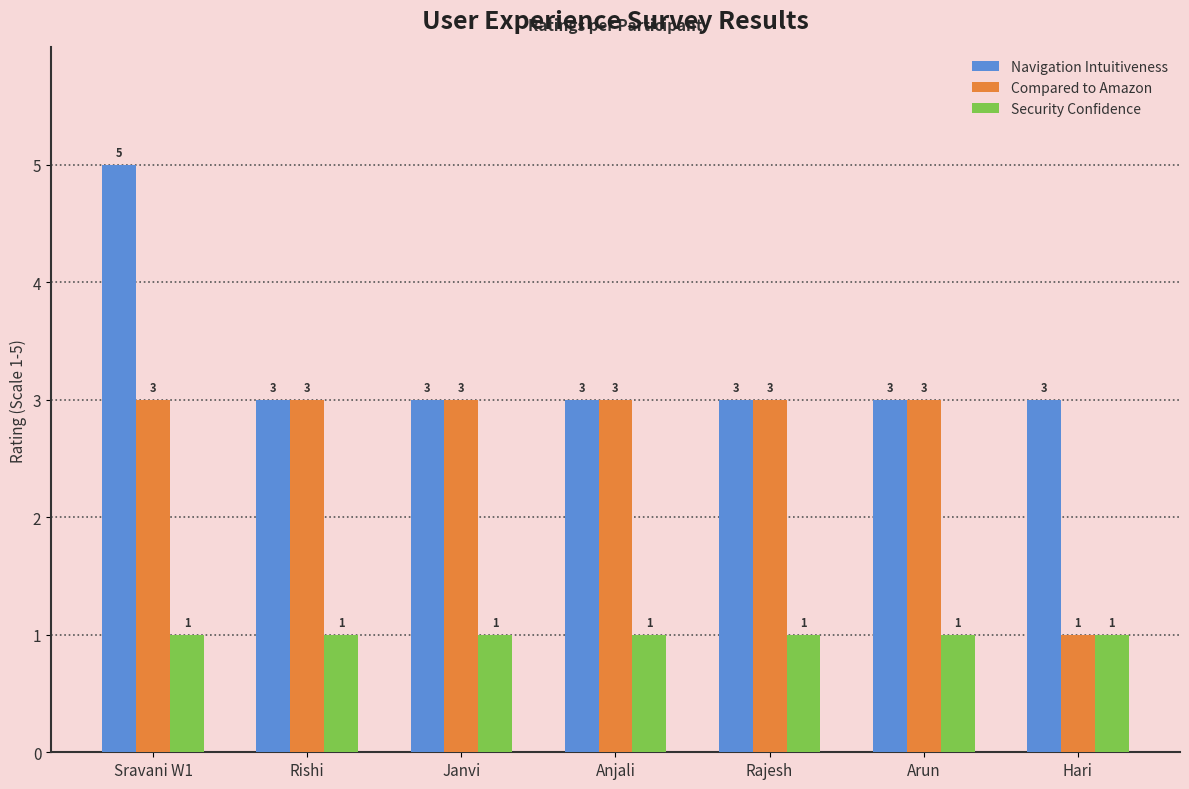

What is the label of the 7th bar from the right?

Sravani W1